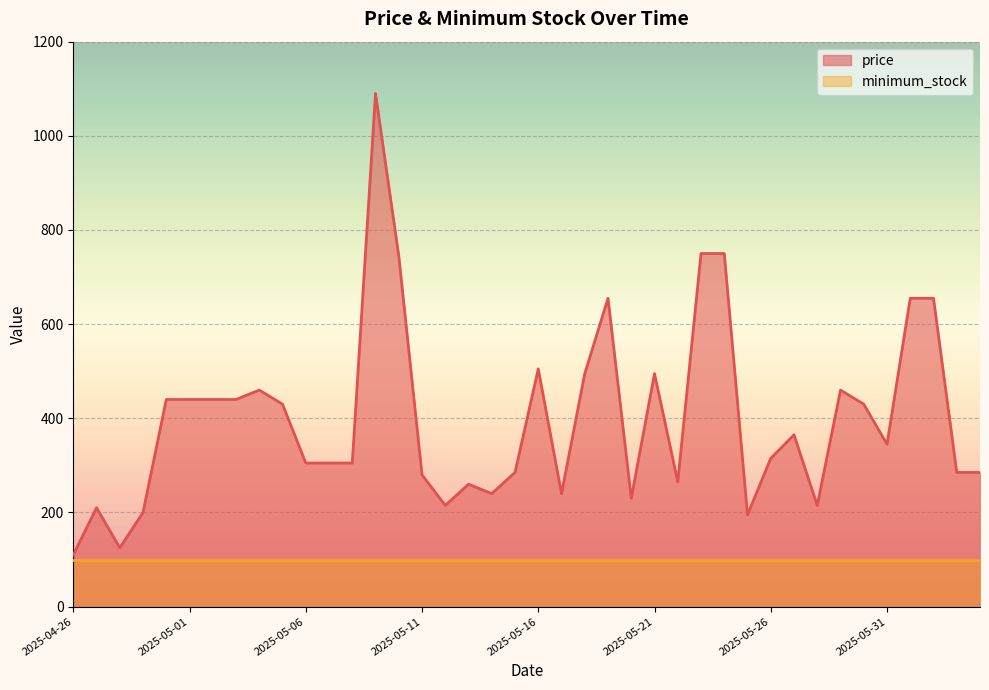

Reading right to left, transcribe all the data shown in this chart.

285	285	655	655	345	430	460	215	365	315	195	750	750	265	495	230	655	495	240	505	285	240	260	215	280	745	1090	305	305	305	430	460	440	440	440	440	200	125	210	110